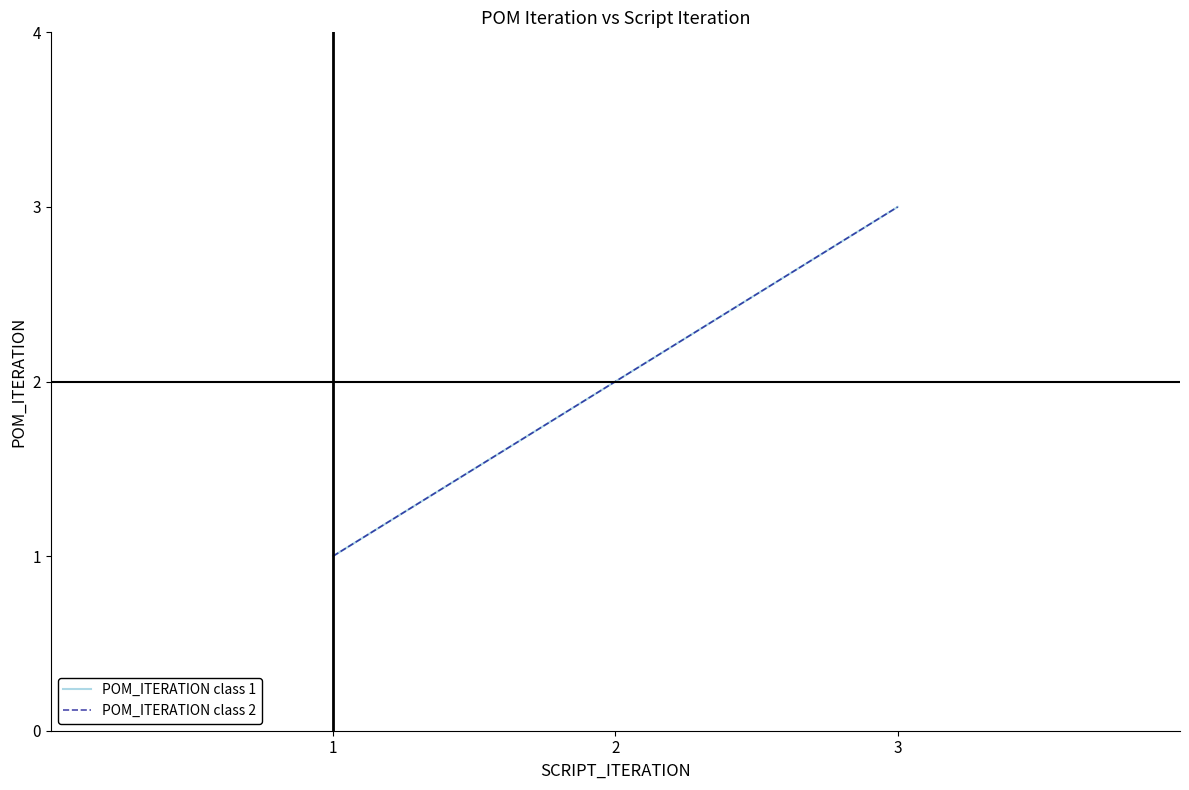

What is the sum of all POM_ITERATION class 2 values?

6